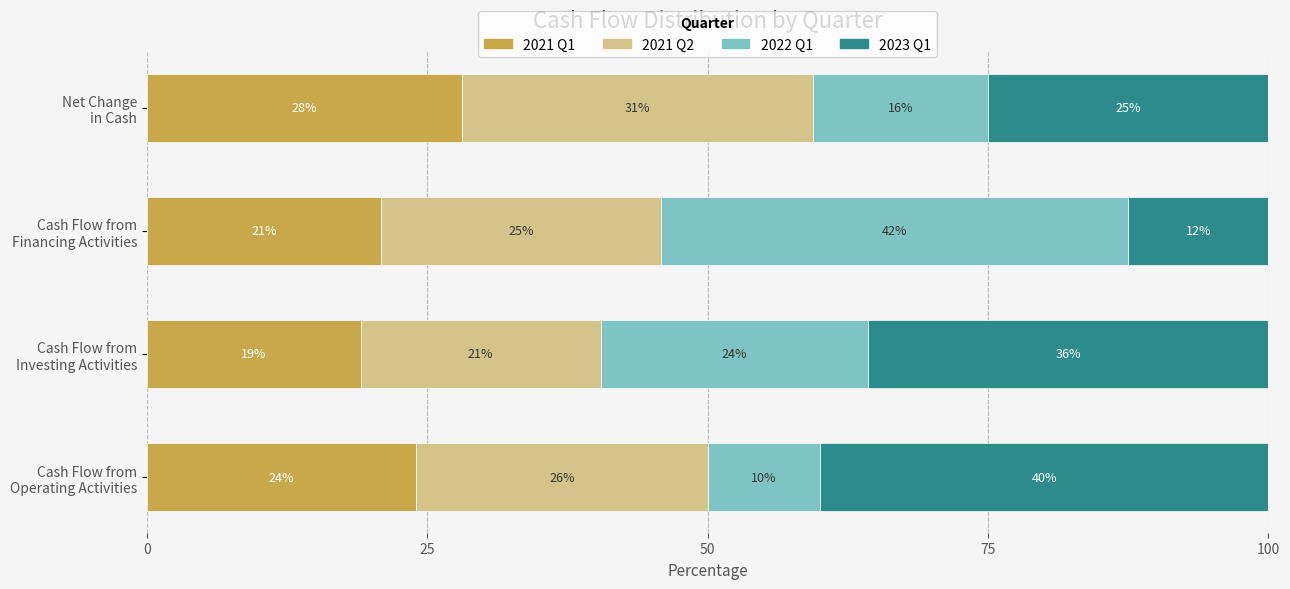

What is the lowest value of the 2021 Q1 series?

19.0